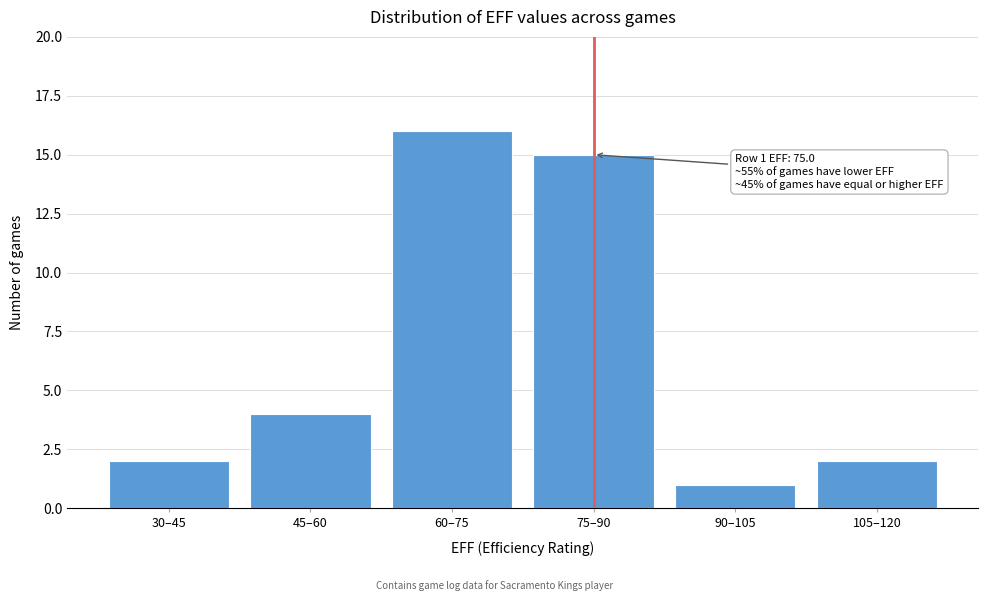

Reading right to left, list all the values displayed in this chart.

105–120=2	90–105=1	75–90=15	60–75=16	45–60=4	30–45=2